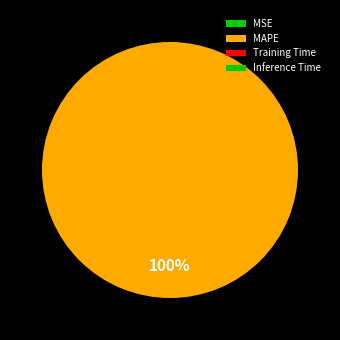

What is the change in value from MAPE to Inference Time?

-1382.5